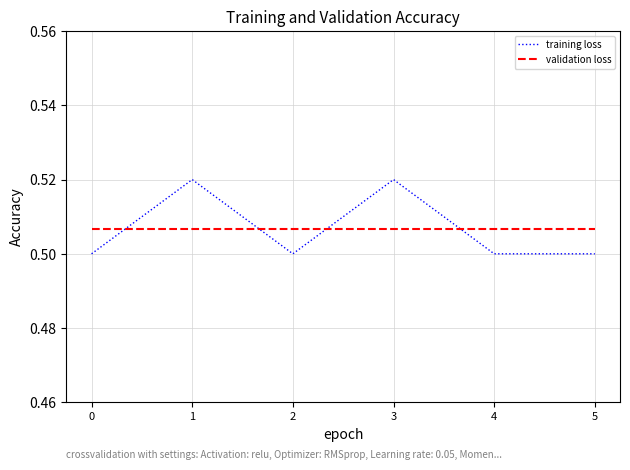

Is it true that training loss equals 0.9 at 0?

False